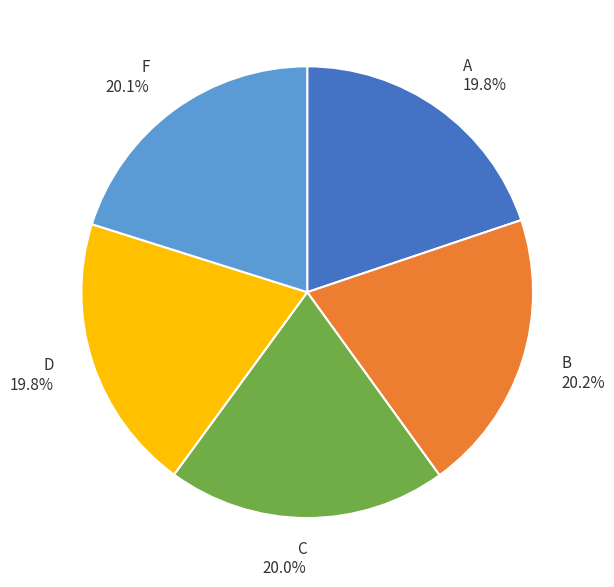

Approximately how many times larger is the value at F compared to C?

1.0